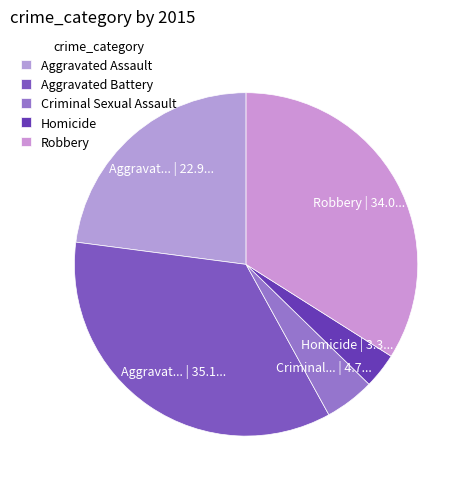

To the nearest percent, what portion does Aggravated Assault represent?

23%